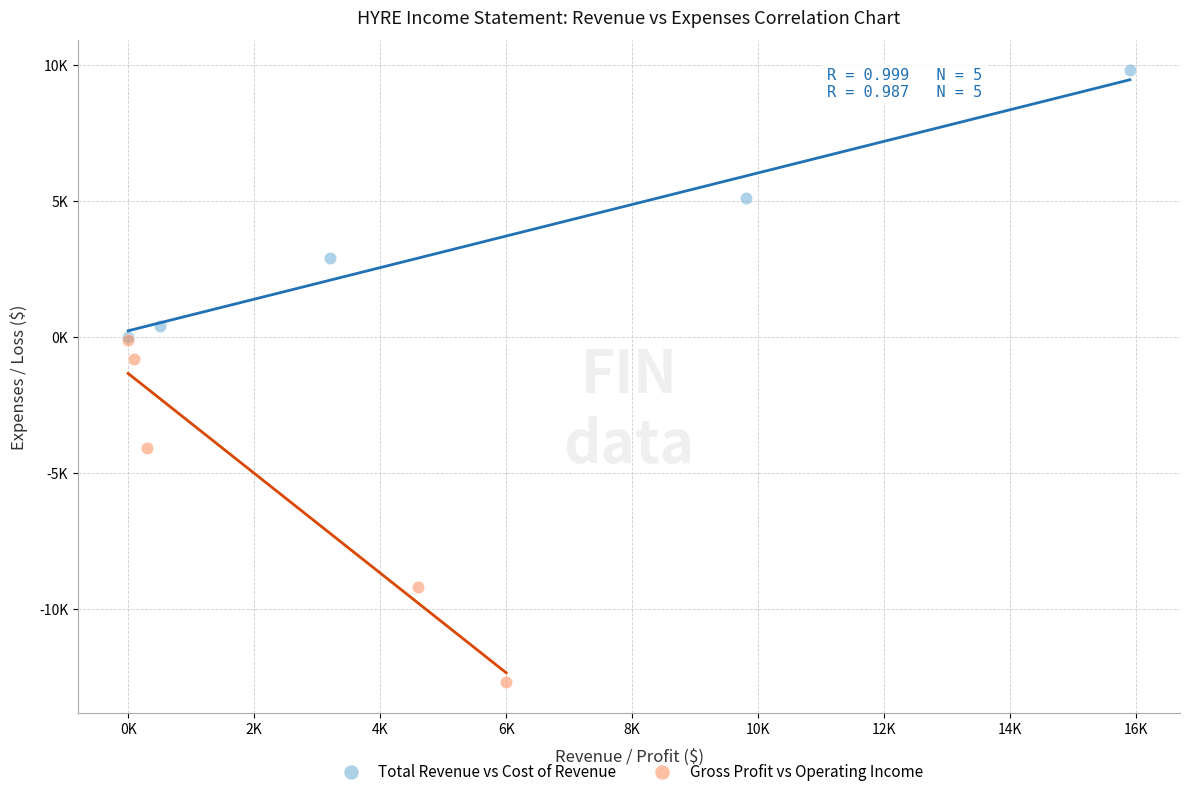

What are all the series names shown in the legend?

Total Revenue vs Cost of Revenue, Gross Profit vs Operating Income